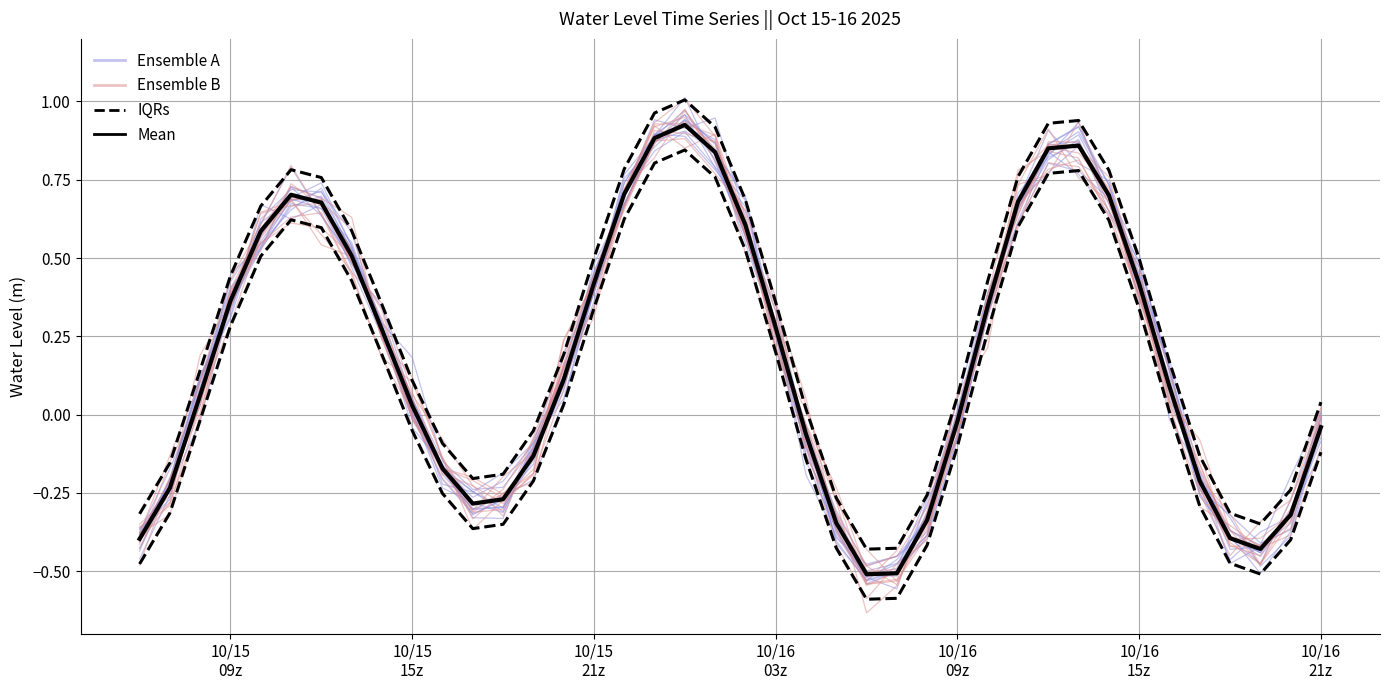

Reading right to left, list all the values displayed in this chart.

Ensemble A: -0.0	-0.4	-0.5	-0.4	-0.3	0.1	0.4	0.7	0.9	0.8	0.7	0.3	-0.0	-0.4	-0.5	-0.5	-0.4	-0.1	0.3	0.7	0.8	0.9	0.9	0.7	0.4	0.0	-0.2	-0.3	-0.3	-0.2	0.1	0.3	0.5	0.7	0.7	0.6	0.4	0.1	-0.2	-0.4
Ensemble B: -0.0	-0.3	-0.5	-0.4	-0.2	0.1	0.4	0.7	0.9	0.9	0.6	0.3	-0.1	-0.4	-0.5	-0.5	-0.3	-0.1	0.4	0.7	0.8	0.9	0.9	0.7	0.4	0.2	-0.2	-0.3	-0.2	-0.2	0.1	0.4	0.5	0.6	0.6	0.5	0.4	-0.0	-0.3	-0.4
IQRs: 0.0	-0.2	-0.3	-0.3	-0.1	0.2	0.5	0.8	0.9	0.9	0.8	0.4	0.1	-0.3	-0.4	-0.4	-0.3	0.0	0.4	0.7	0.9	1.0	1.0	0.8	0.5	0.2	-0.1	-0.2	-0.2	-0.1	0.1	0.4	0.6	0.8	0.8	0.7	0.4	0.1	-0.2	-0.3
Mean: -0.0	-0.3	-0.4	-0.4	-0.2	0.1	0.4	0.7	0.9	0.9	0.7	0.3	-0.0	-0.3	-0.5	-0.5	-0.3	-0.1	0.3	0.6	0.8	0.9	0.9	0.7	0.4	0.1	-0.1	-0.3	-0.3	-0.2	0.0	0.3	0.5	0.7	0.7	0.6	0.4	0.1	-0.2	-0.4